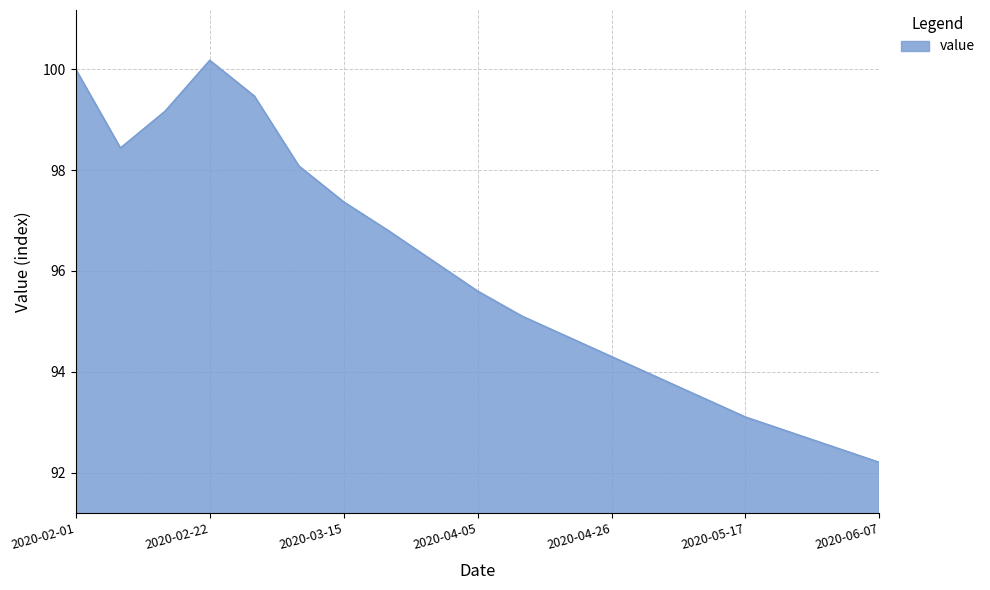

What is the difference between the maximum and minimum values?

8.0